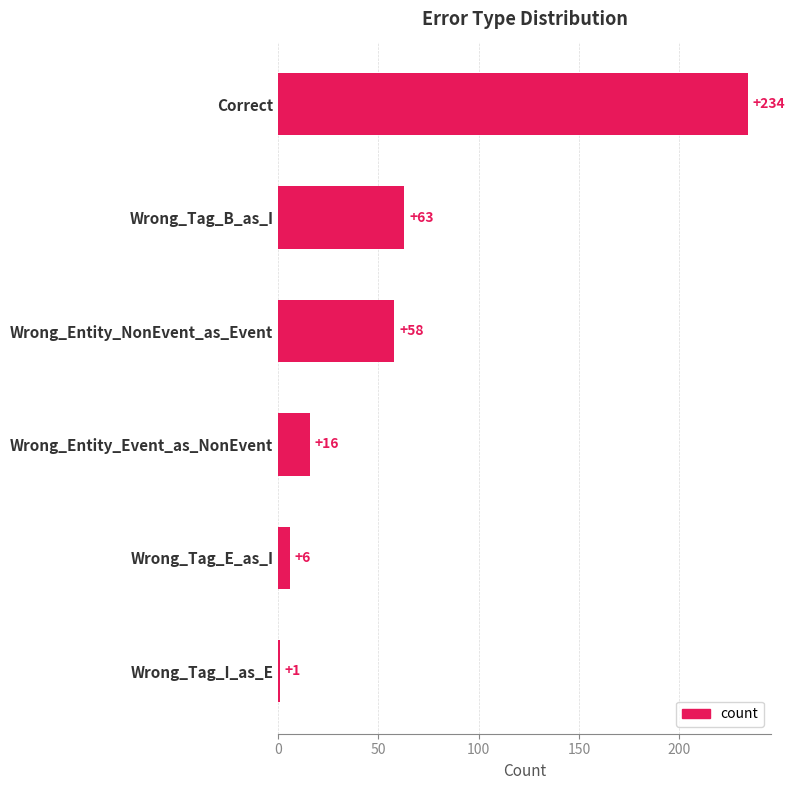

How many series are shown in this chart?

1